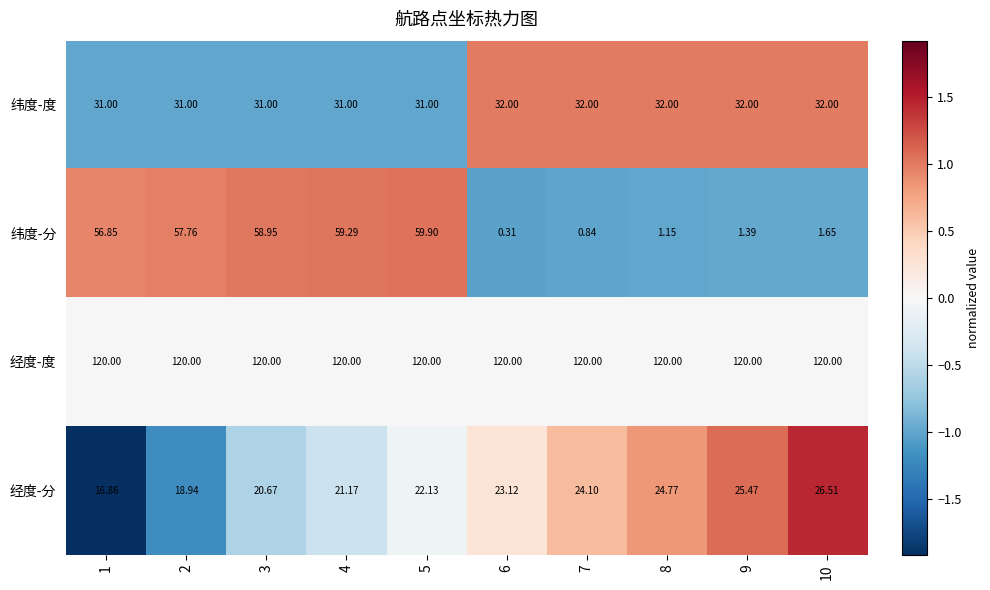

Rank the series at 5 from highest to lowest value.

经度-度, 纬度-分, 纬度-度, 经度-分